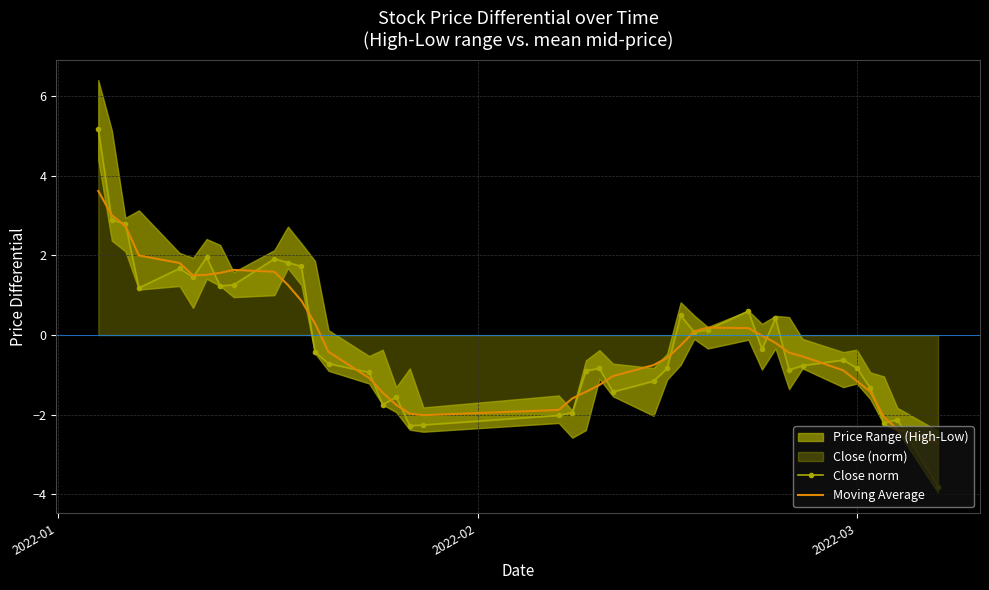

How many values in the Close norm series exceed 0?

17